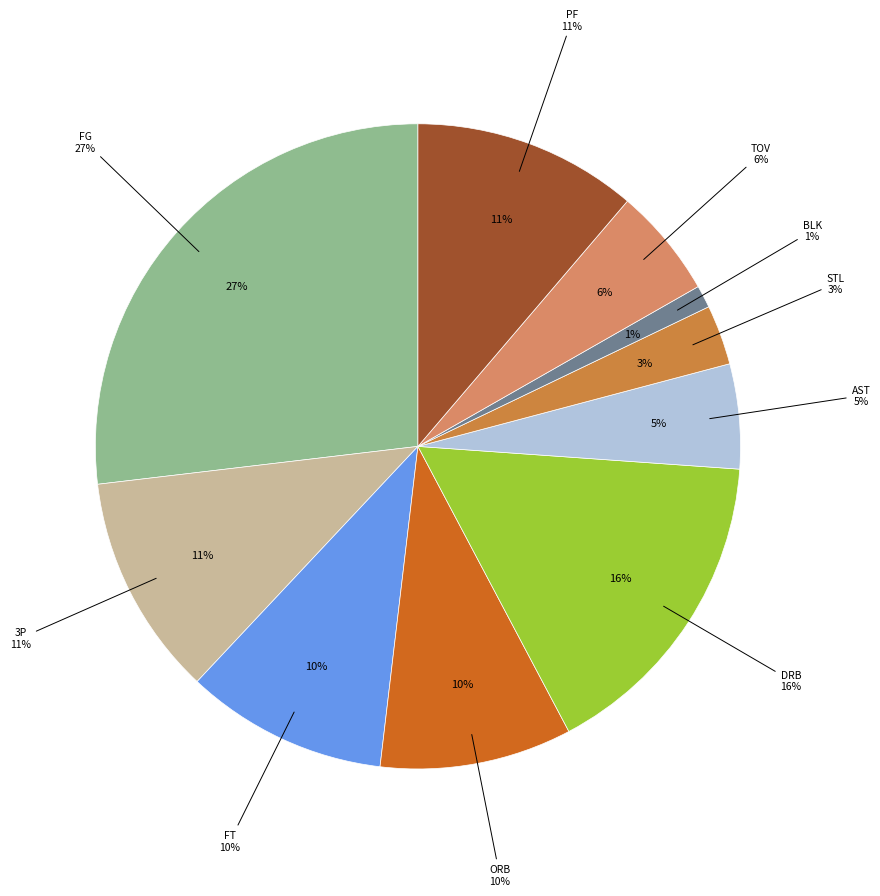

To the nearest percent, what is the average slice percentage?

10%